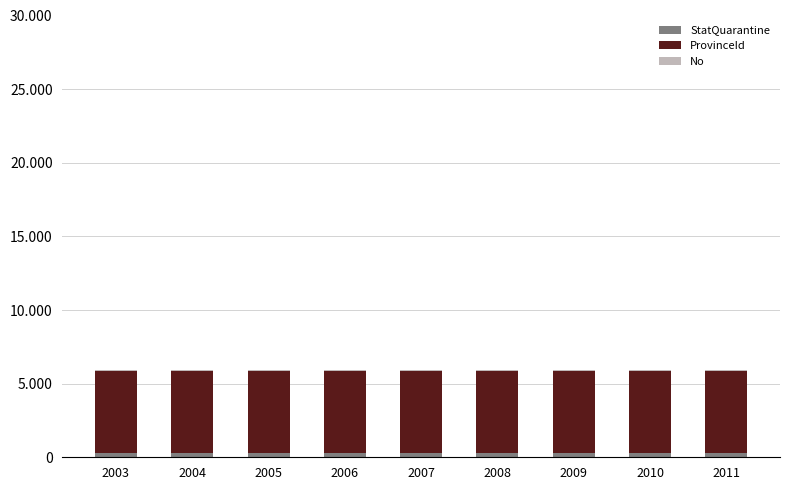

The ProvinceId series shows 5580 at 2007. True or false?

True